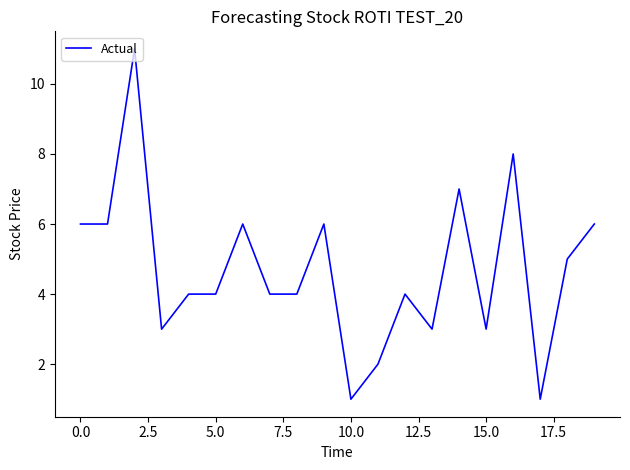

What is the greatest value displayed?

11